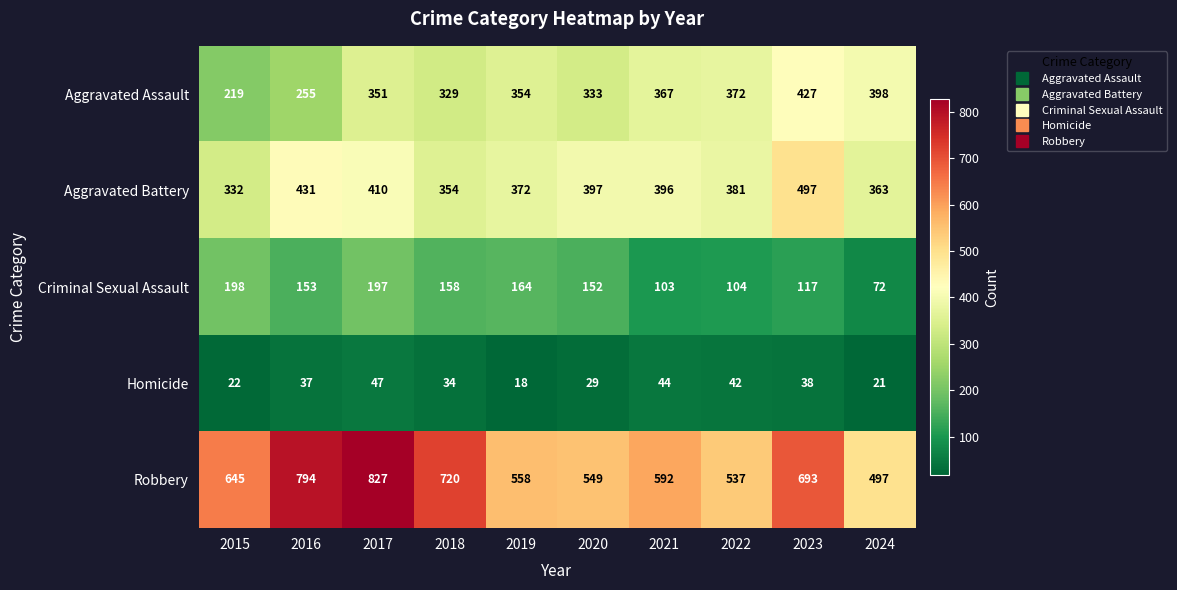

Which category has the lowest value in the Homicide series?

2019